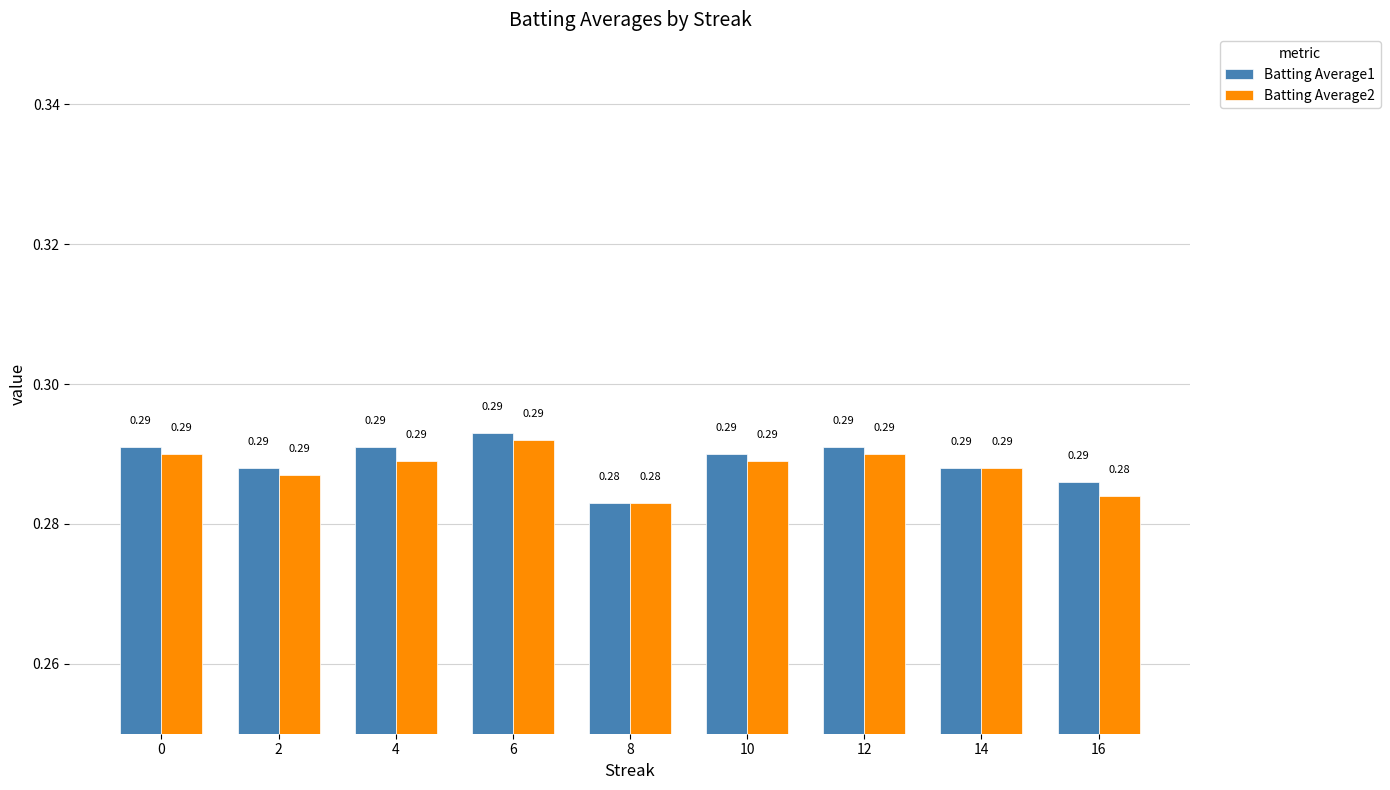

Which series changed the most between 6 and 16?

Batting Average2